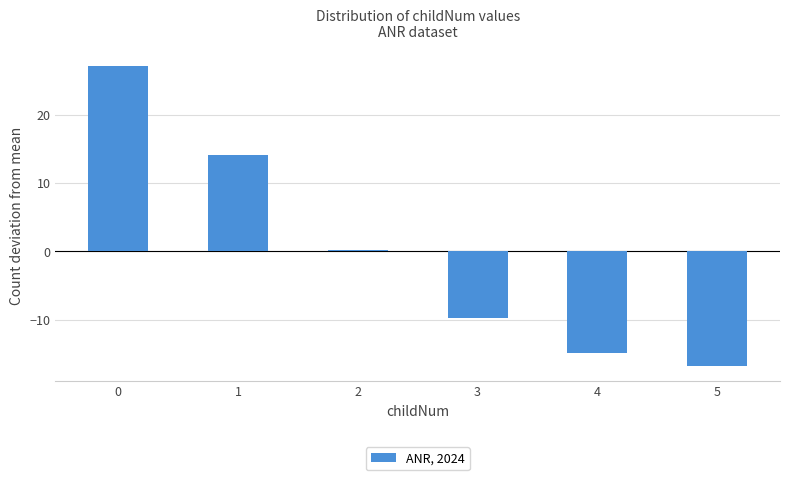

How many bars are there in total?

6